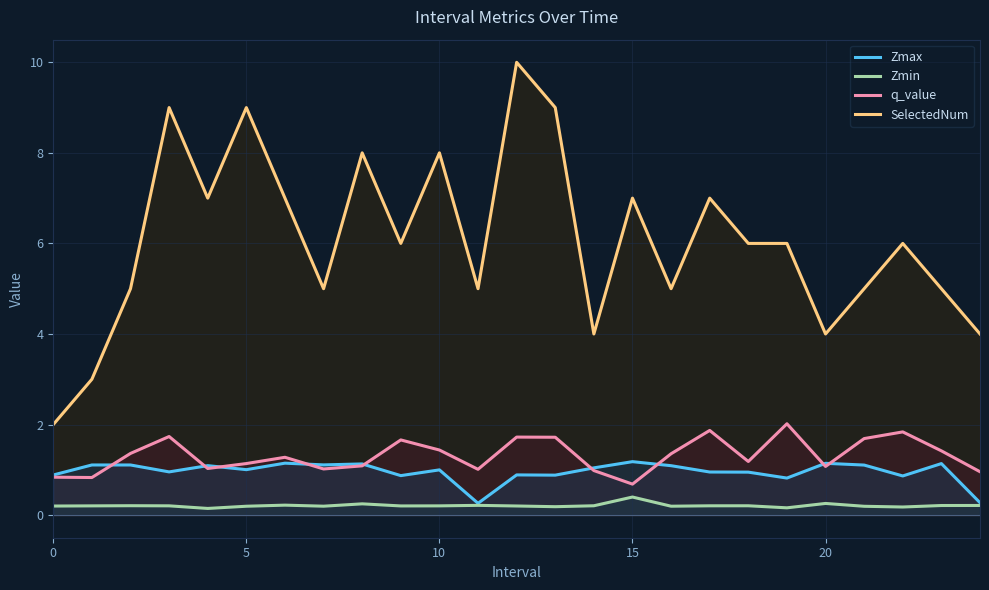

Which series has the largest total across all categories?

SelectedNum